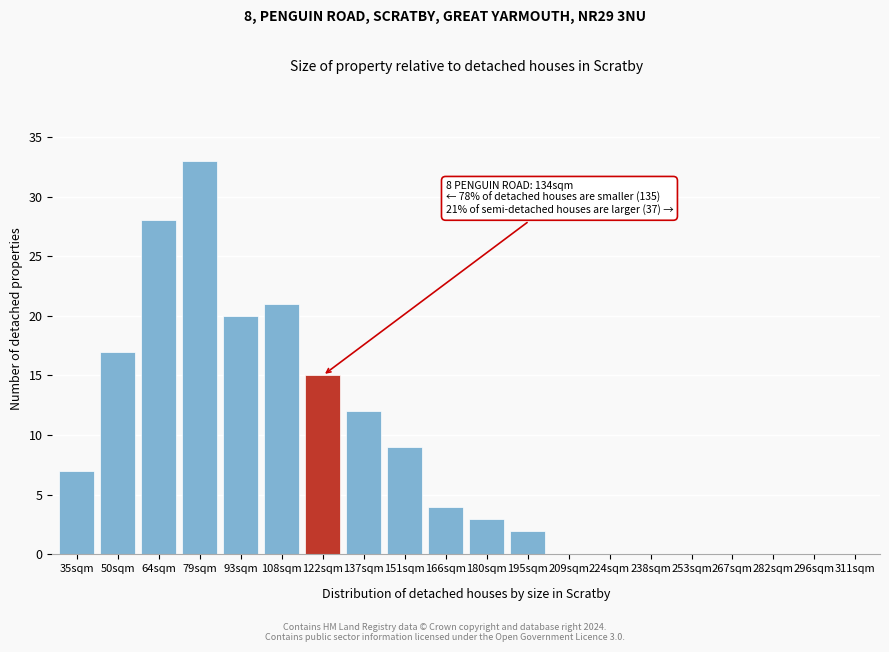

Reading left to right, list all the values displayed in this chart.

35sqm=7	50sqm=17	64sqm=28	79sqm=33	93sqm=20	108sqm=21	122sqm=15	137sqm=12	151sqm=9	166sqm=4	180sqm=3	195sqm=2	209sqm=0	224sqm=0	238sqm=0	253sqm=0	267sqm=0	282sqm=0	296sqm=0	311sqm=0